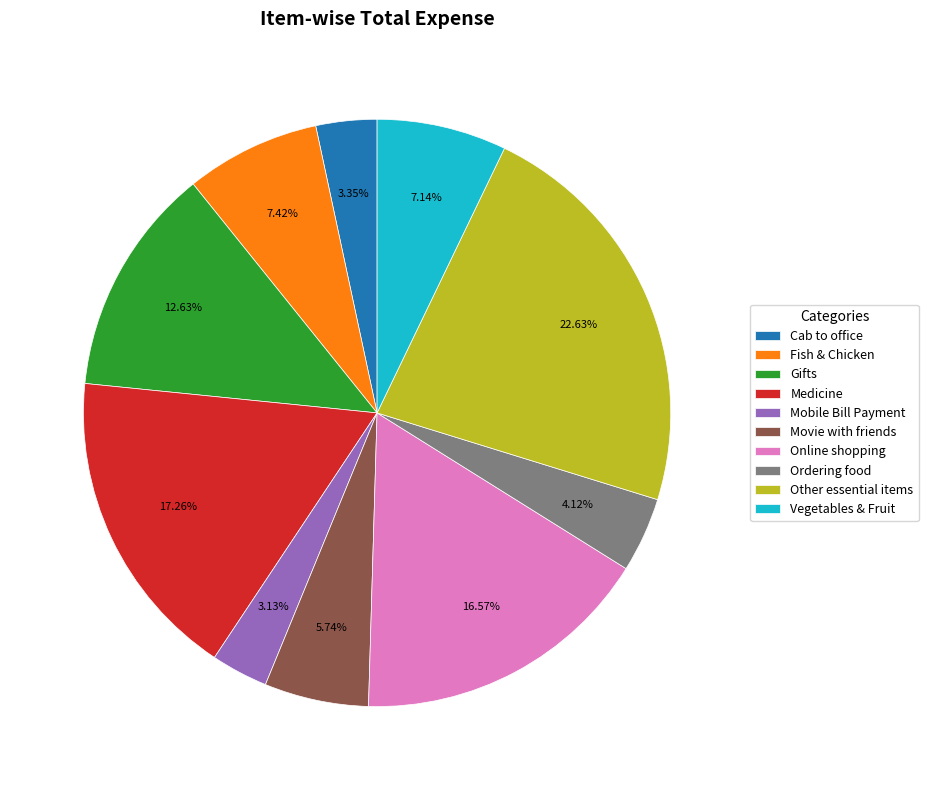

Between Online shopping and Movie with friends, which is larger?

Online shopping